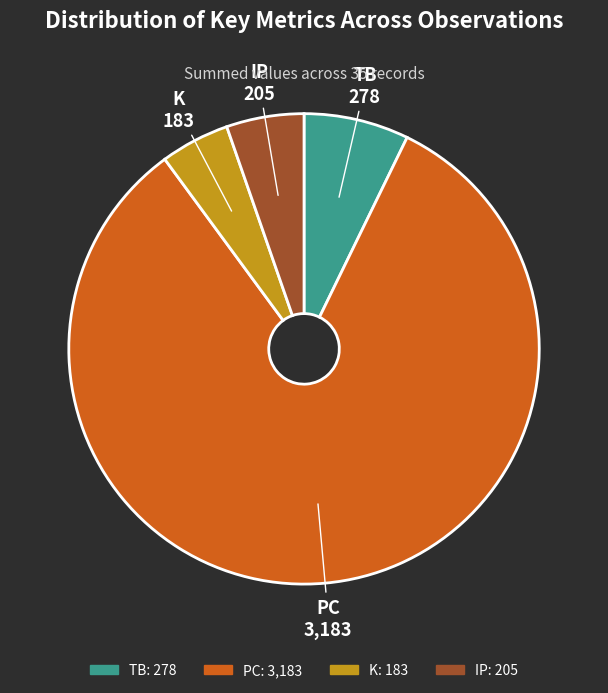

How many segments does this pie chart have?

4